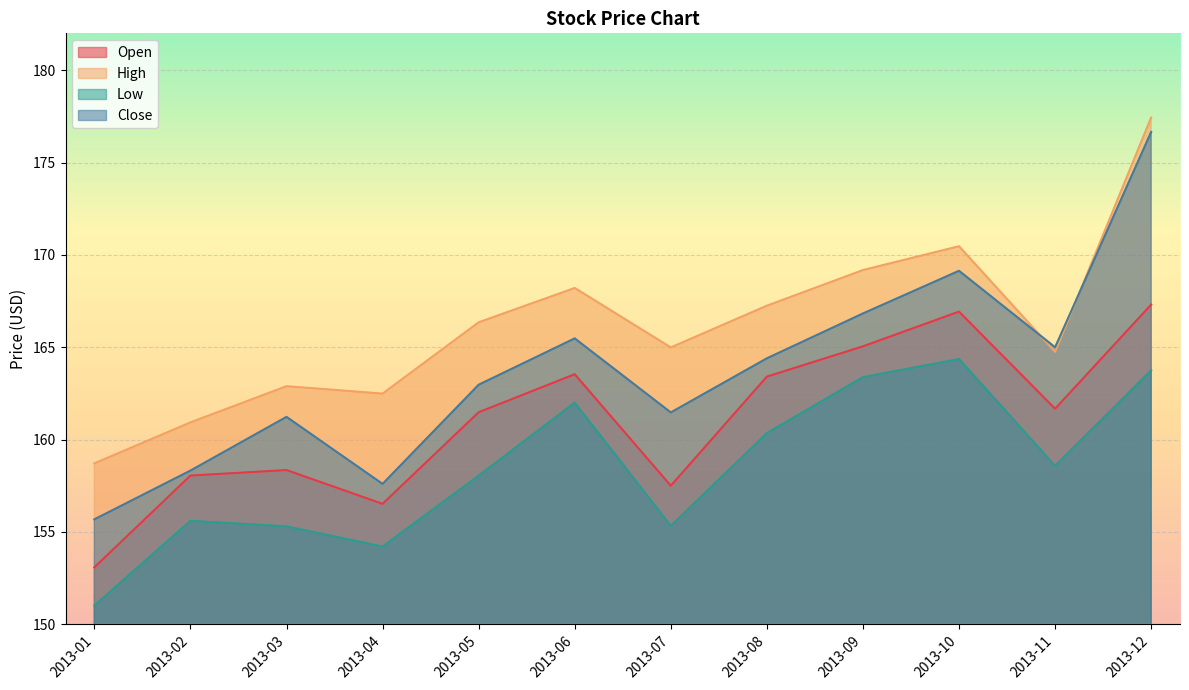

True or false: High and Low intersect in this chart.

False